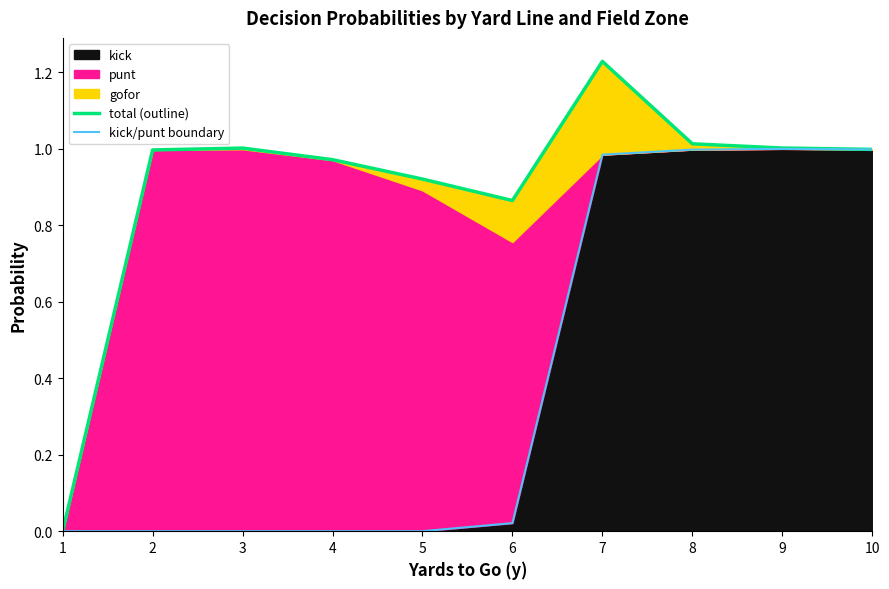

Reading left to right, transcribe all the data shown in this chart.

total (outline): 0.0	1.0	1.0	1.0	0.9	0.9	1.2	1.0	1.0	1.0
kick/punt boundary: 0.0	0.0	0.0	0.0	0.0	0.0	1.0	1.0	1.0	1.0